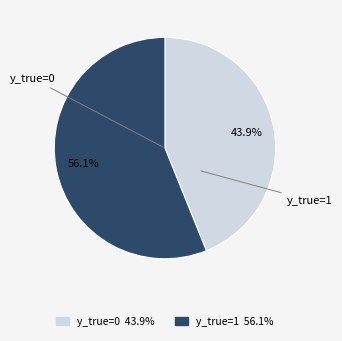

Which category has the biggest portion of the pie?

y_true=1